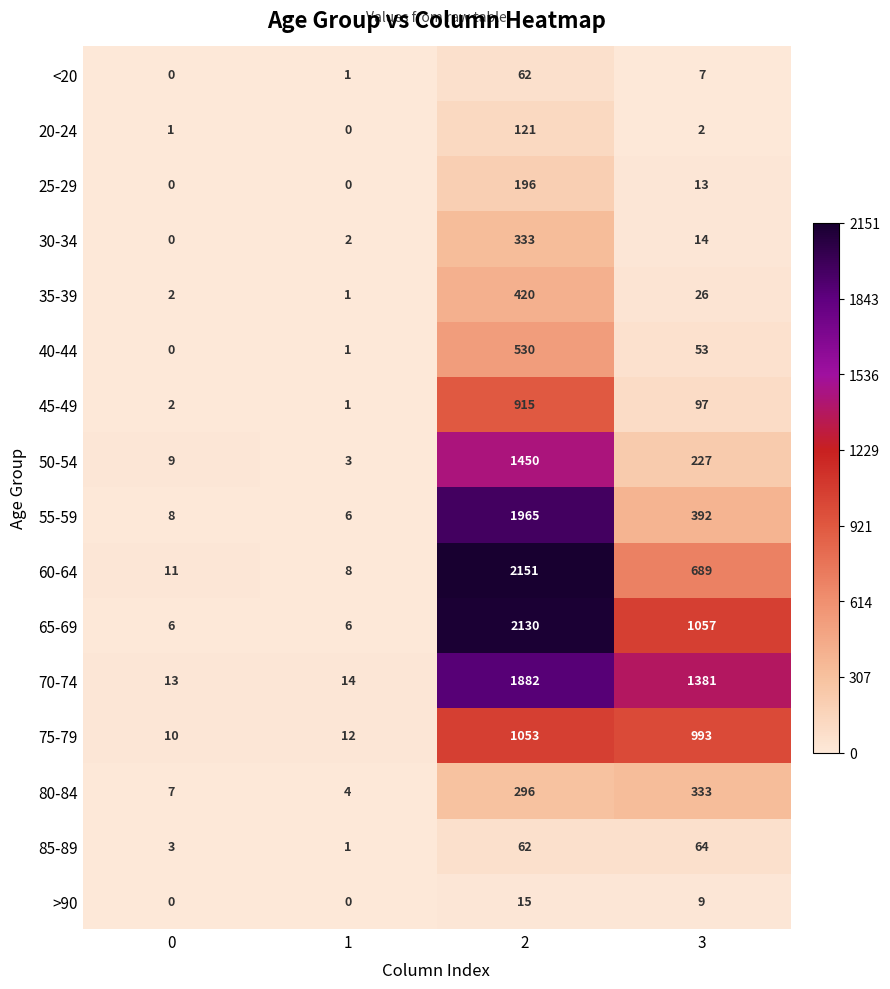

Is the value of 60-64 at 0 greater than the value of 35-39 at 3?

No